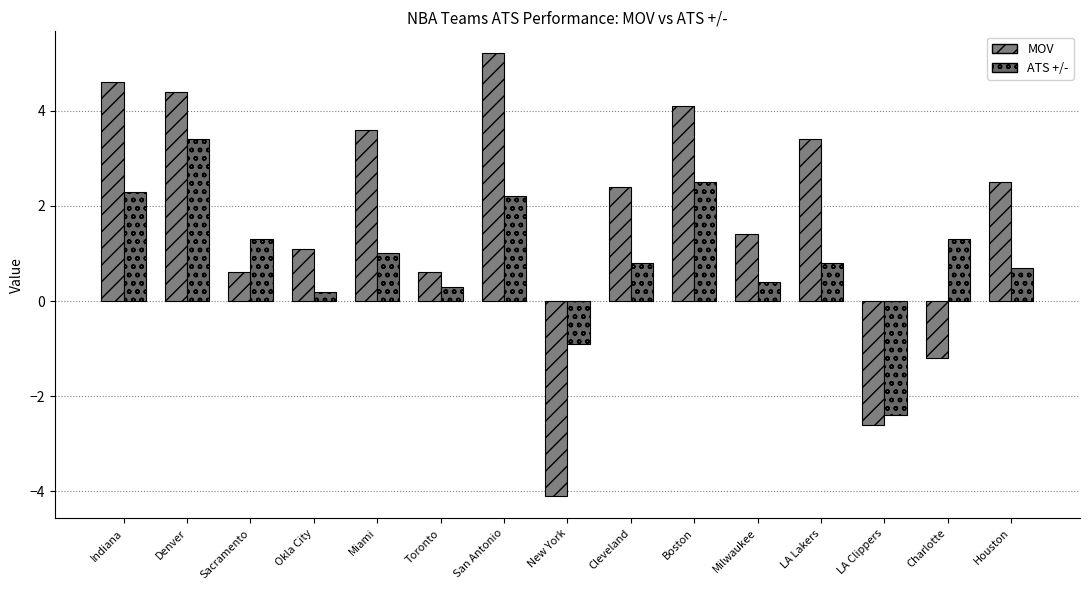

At which category does the chart reach its minimum across all series?

New York